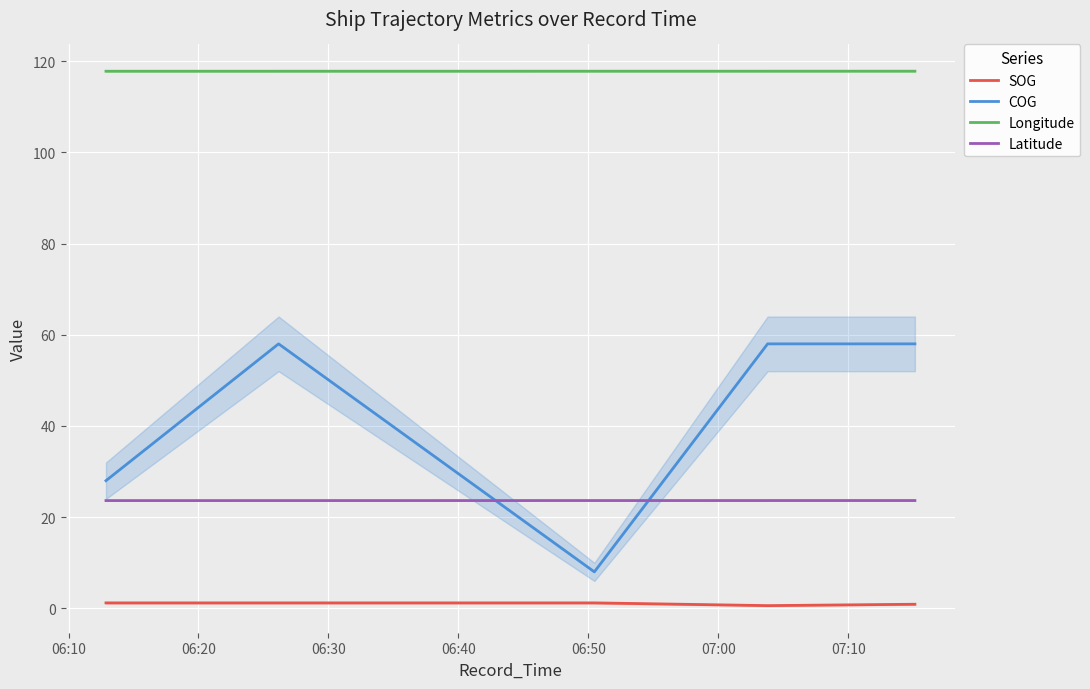

What is the sum of all SOG values?

5.1